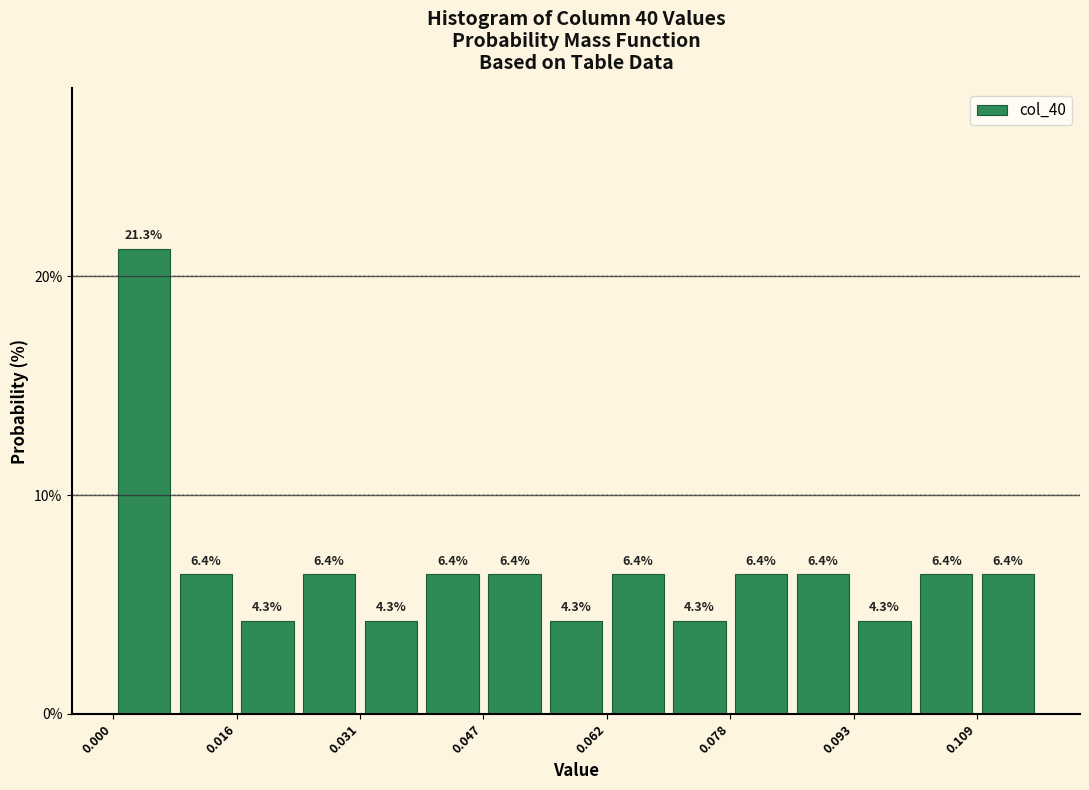

Around what value on the x-axis is the tallest bar? Give the approximate position of its centre, as read against the axis.

0.004